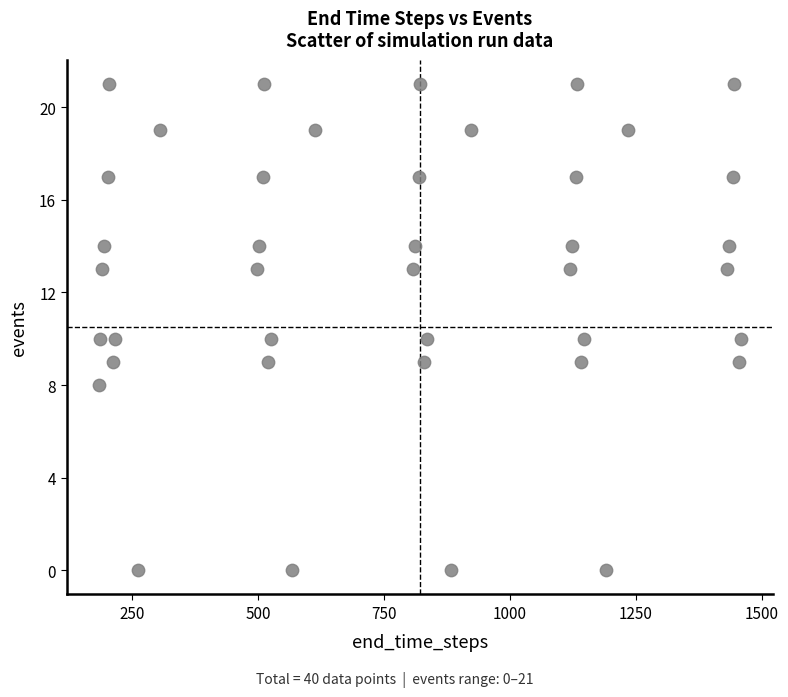

What is the range of Y values (max minus min)?

21